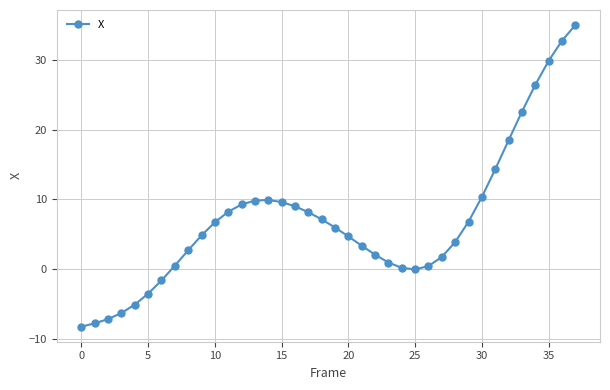

What is the minimum value shown in the chart?

-8.2